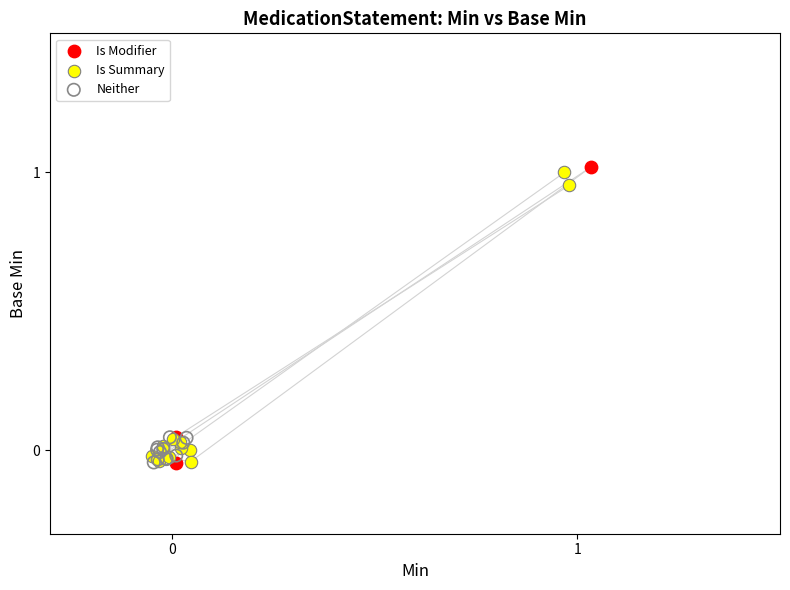

What are all the series names shown in the legend?

Is Modifier, Is Summary, Neither